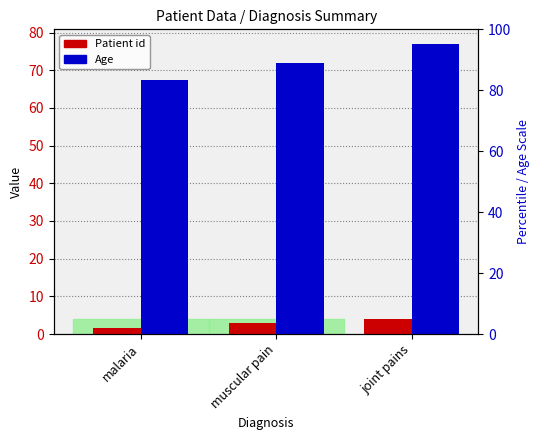

Which category has the lowest value in the Patient id series?

malaria